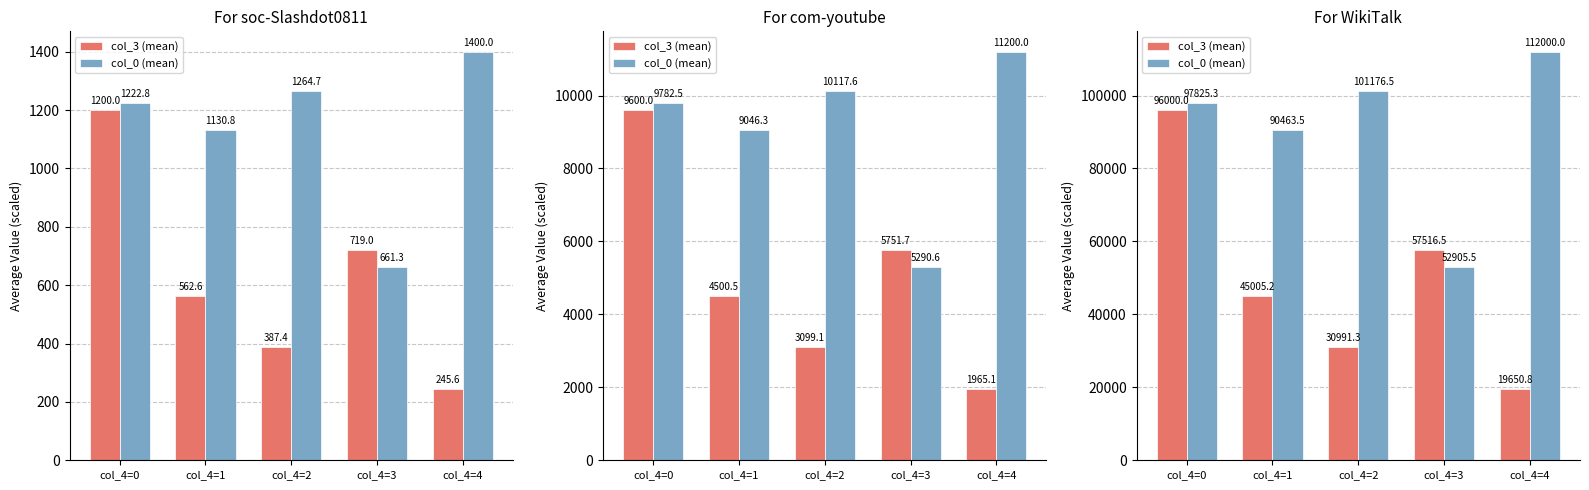

Which series has the widest spread of values?

col_3 (mean)